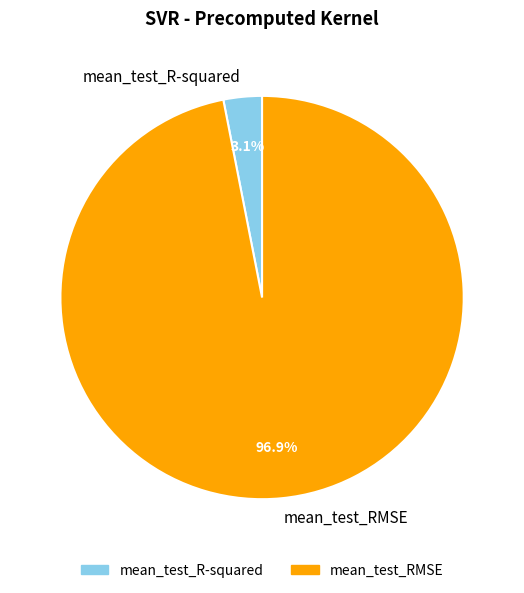

To the nearest percent, what portion does mean_test_RMSE represent?

97%